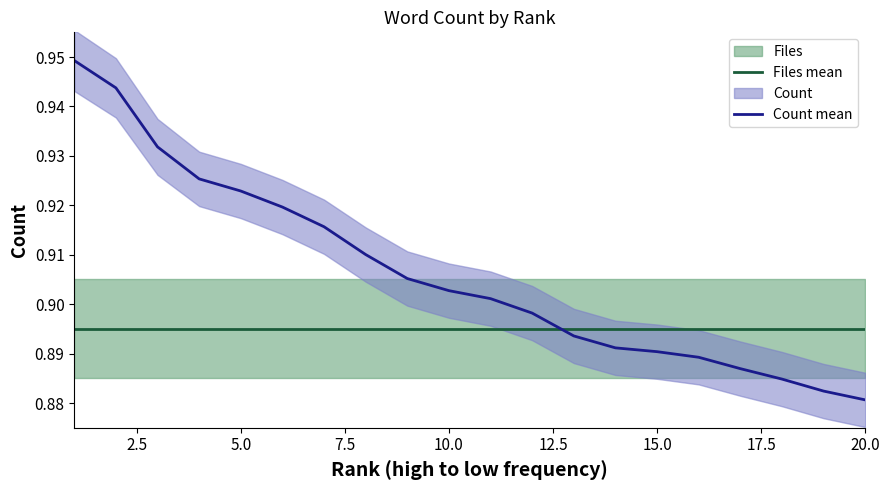

Reading right to left, extract all data points from this chart.

Files mean: 0.9	0.9	0.9	0.9	0.9	0.9	0.9	0.9	0.9	0.9	0.9	0.9	0.9	0.9	0.9	0.9	0.9	0.9	0.9	0.9
Count mean: 0.9	0.9	0.9	0.9	0.9	0.9	0.9	0.9	0.9	0.9	0.9	0.9	0.9	0.9	0.9	0.9	0.9	0.9	0.9	0.9